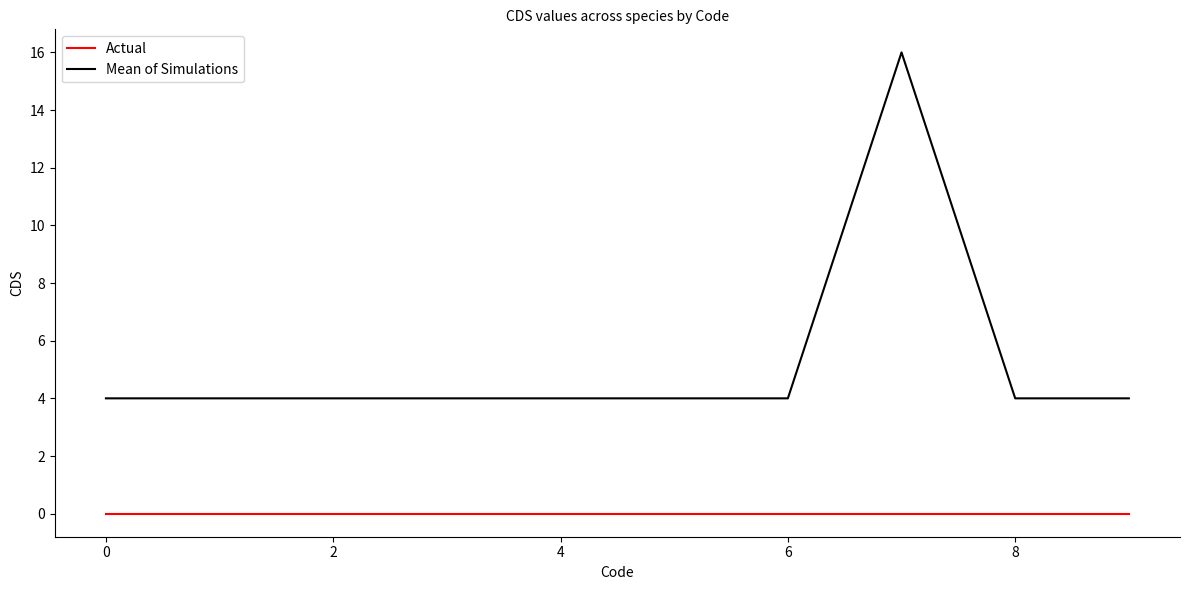

Which series has the largest total across all categories?

Mean of Simulations